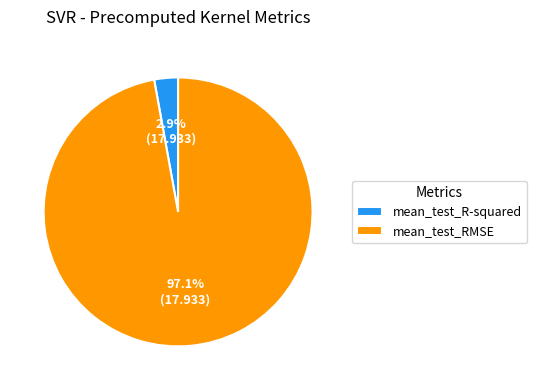

True or false: mean_test_RMSE accounts for 91% of the total.

False